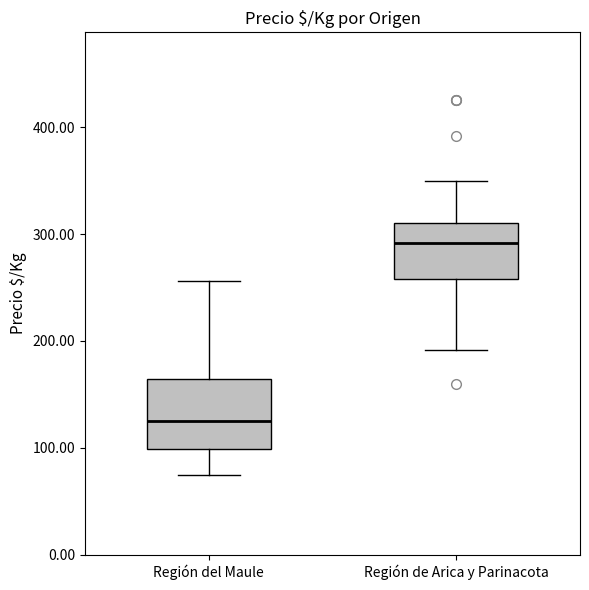

Which box is the tallest, from its lower edge to its upper edge?

Región del Maule